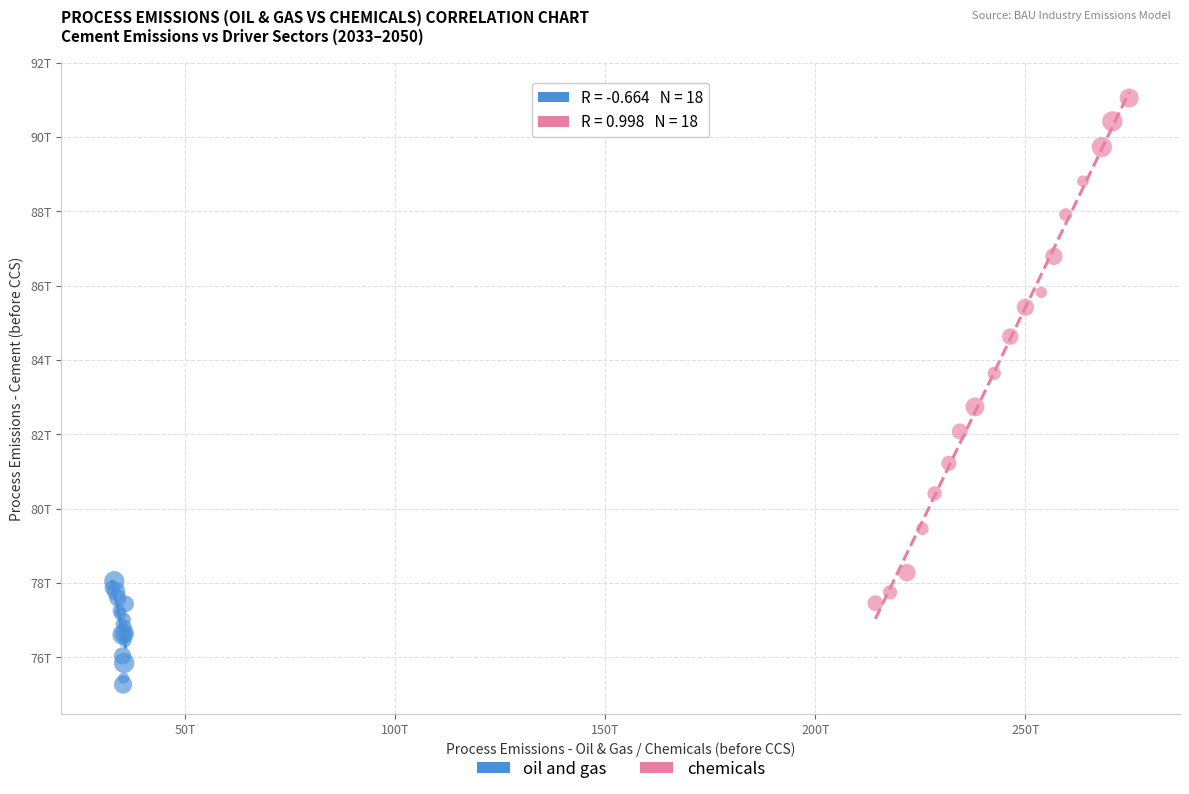

What are all the series names shown in the legend?

oil and gas, chemicals